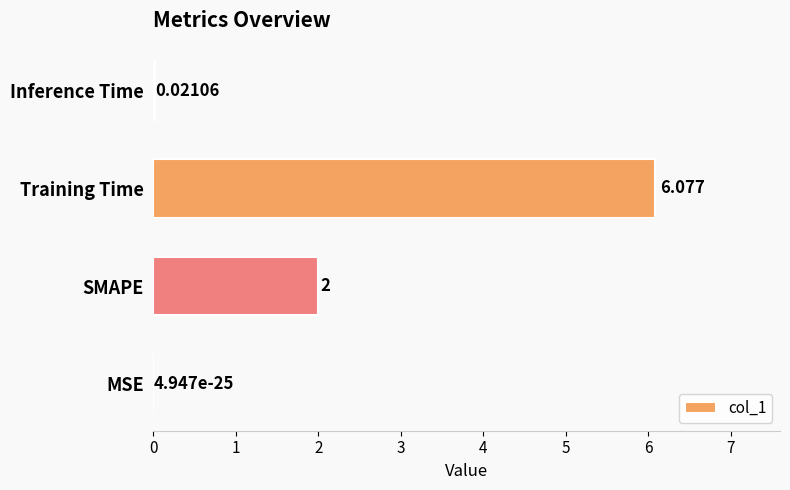

Between SMAPE and Training Time, which is larger?

Training Time